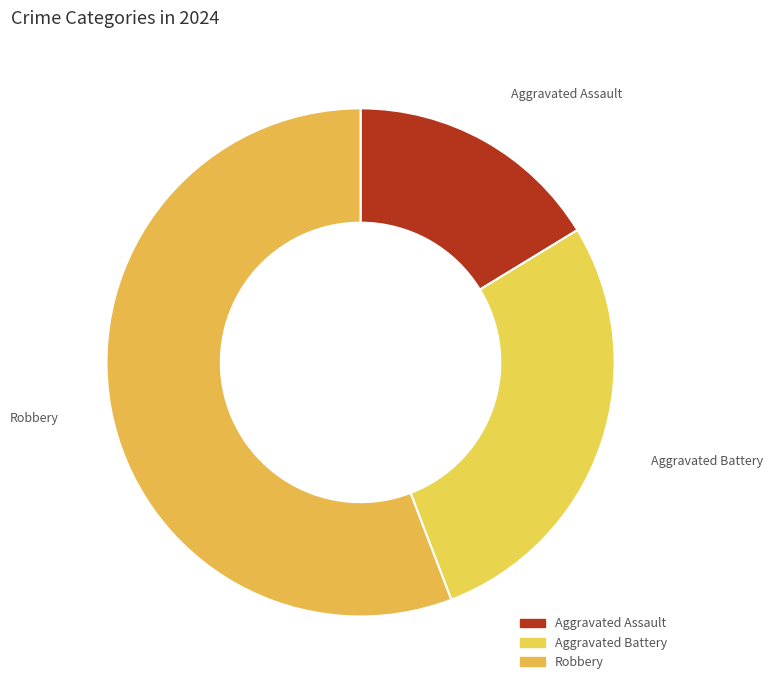

How many segments does this pie chart have?

3